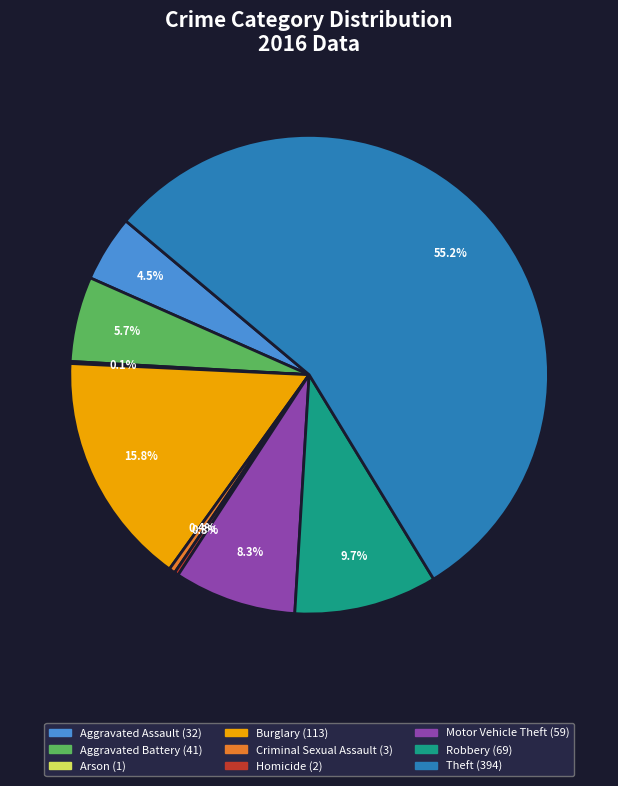

Does Theft account for over 50% of the chart?

Yes